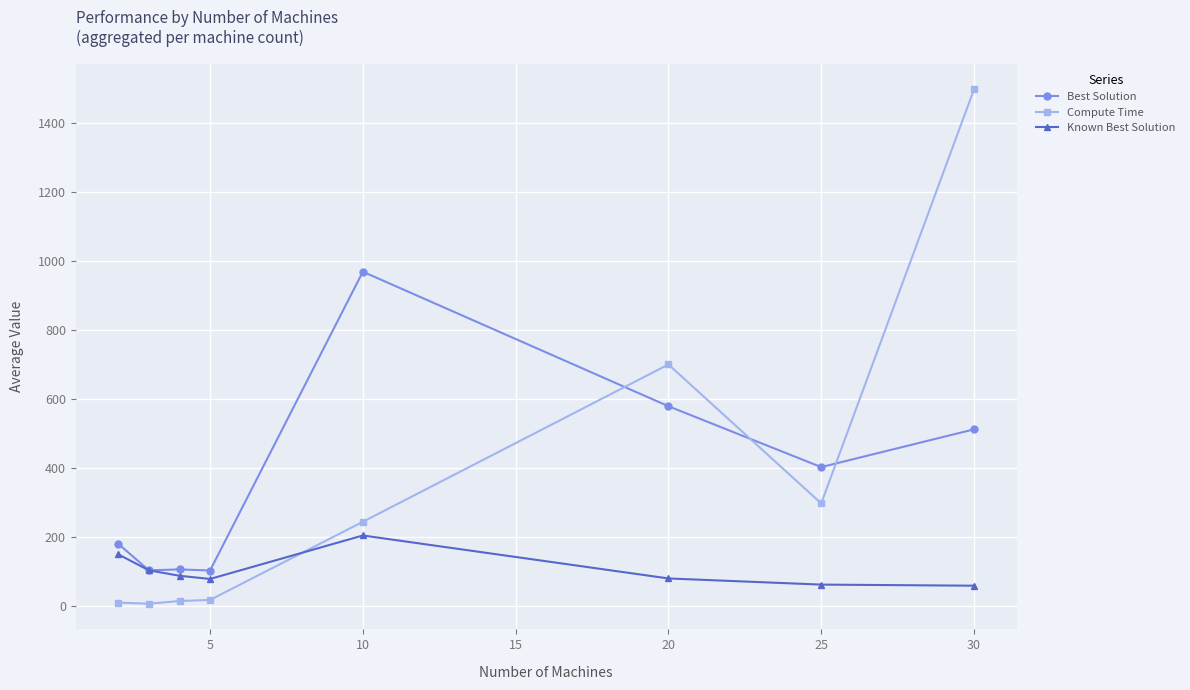

How many lines are shown in the chart?

3